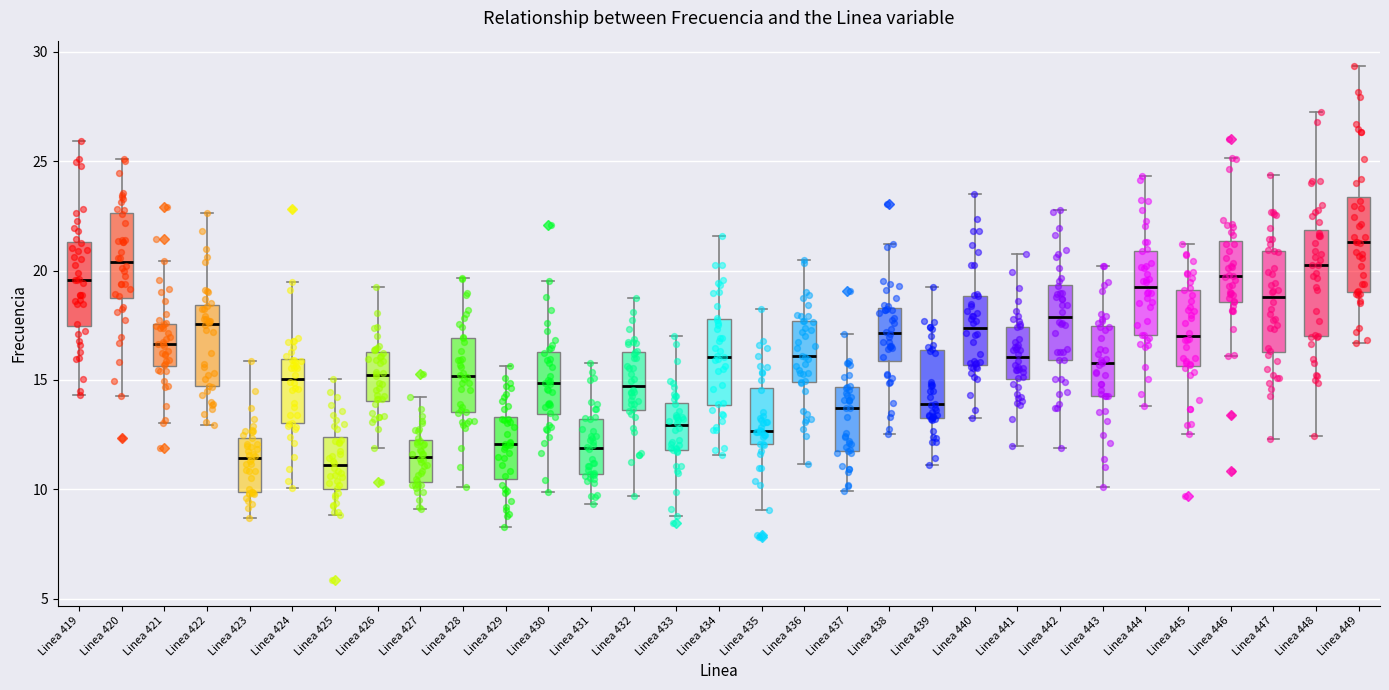

Where does the upper whisker of the box for Linea 432 end on the y-axis? The values are not printed on the chart, so give them approximately, as read against the axis.

18.5